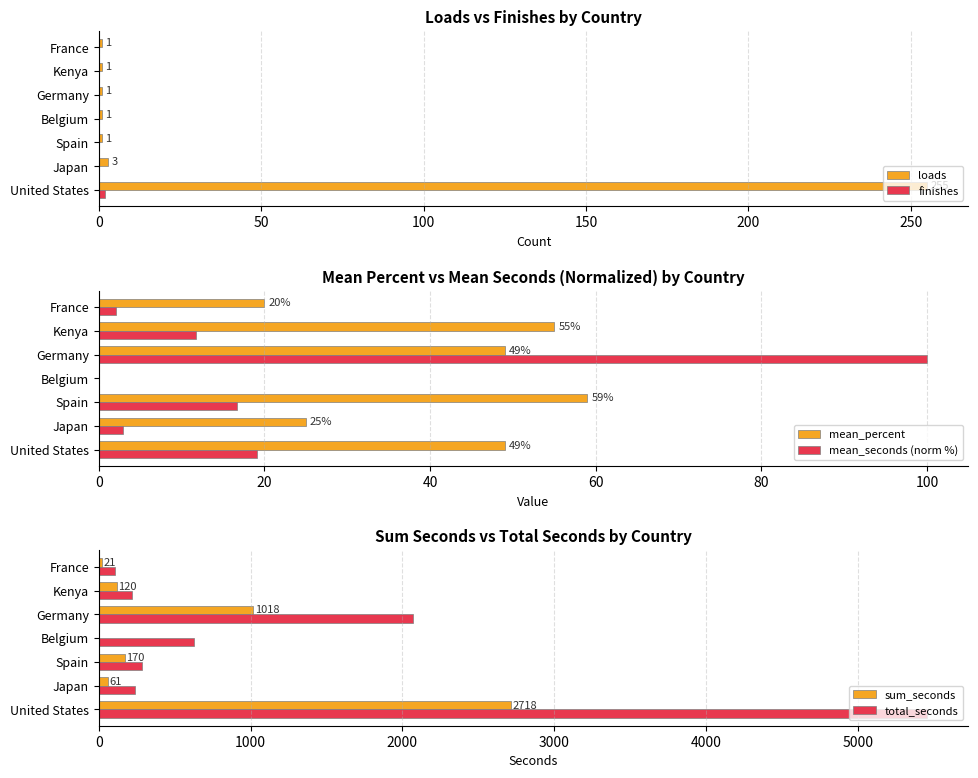

Count the number of data series in this chart.

6